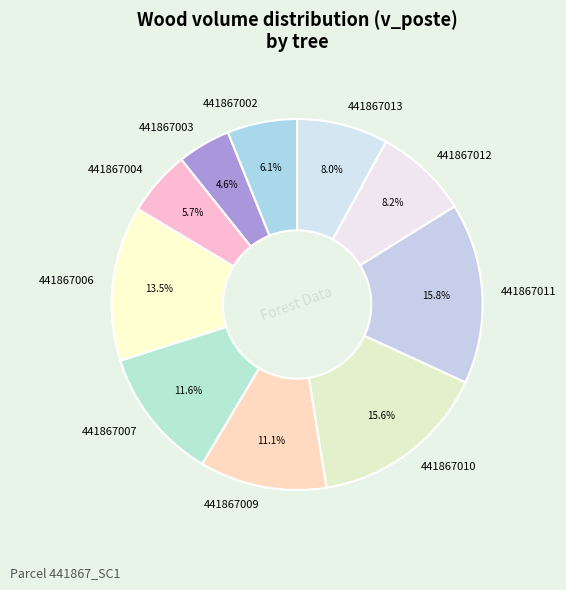

What is the smallest slice in the pie chart?

441867003